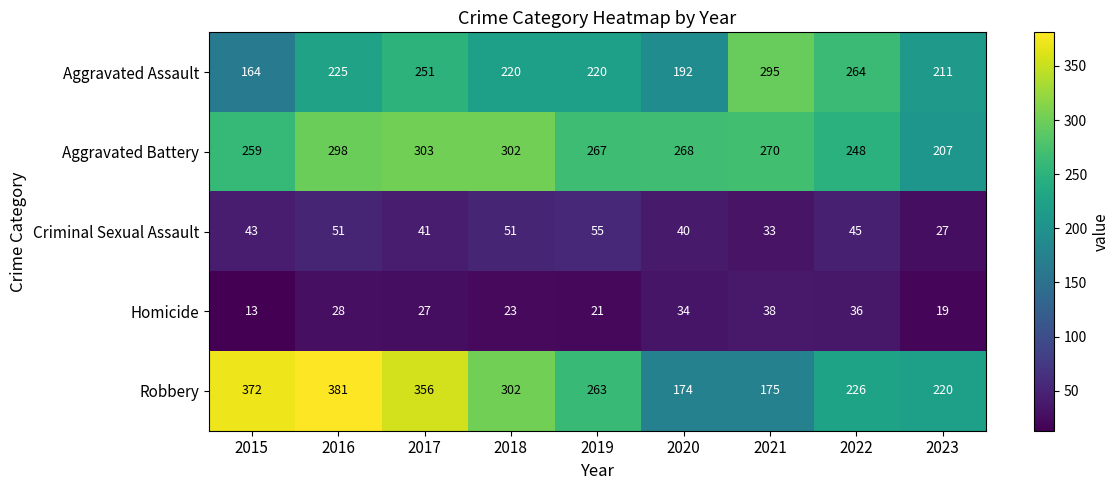

Is the value of Homicide at 2016 greater than the value of Criminal Sexual Assault at 2023?

Yes